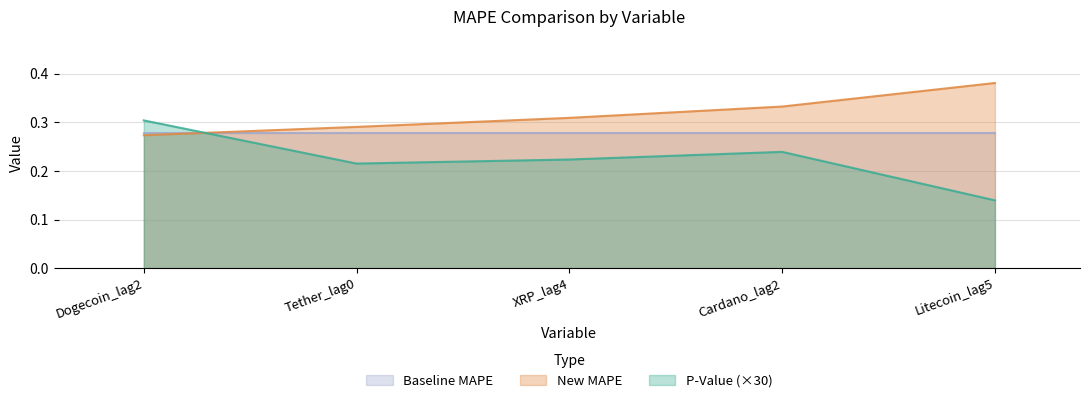

Rank the categories by P-Value value from lowest to highest.

Litecoin_lag5, Tether_lag0, XRP_lag4, Cardano_lag2, Dogecoin_lag2